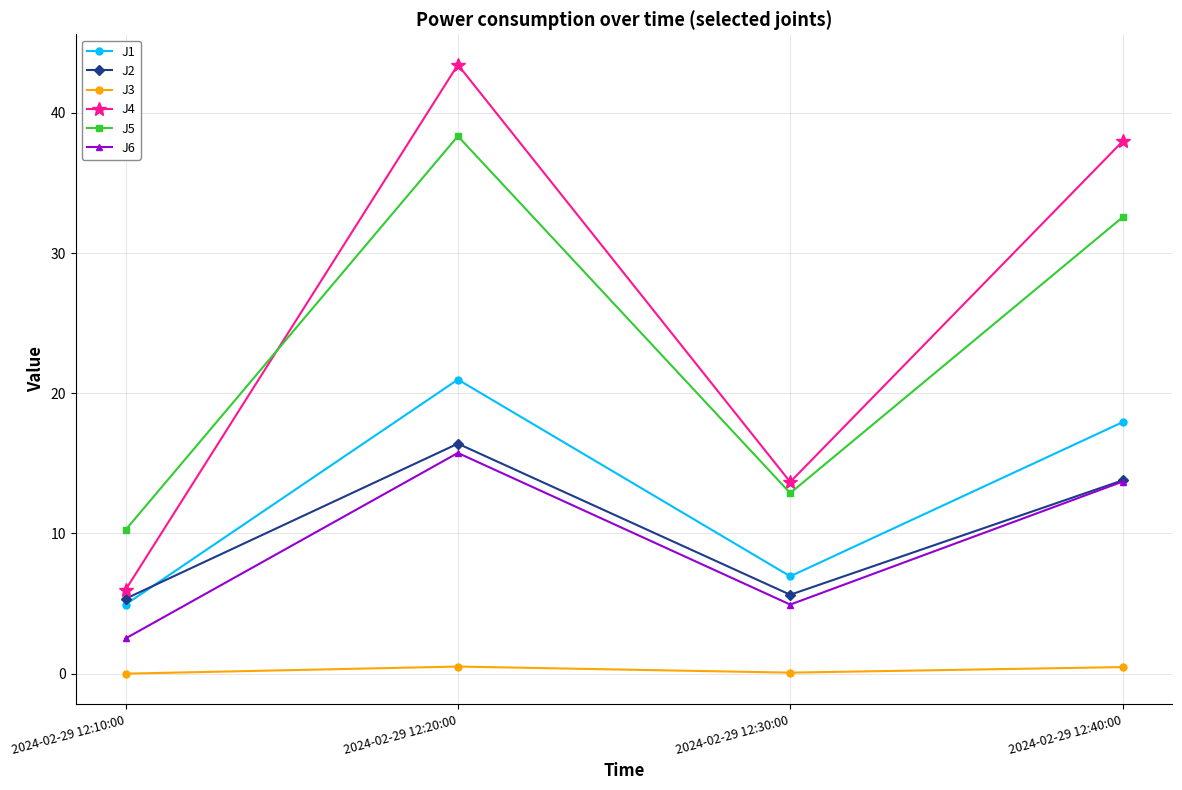

True or false: J2 and J5 cross at least once.

False